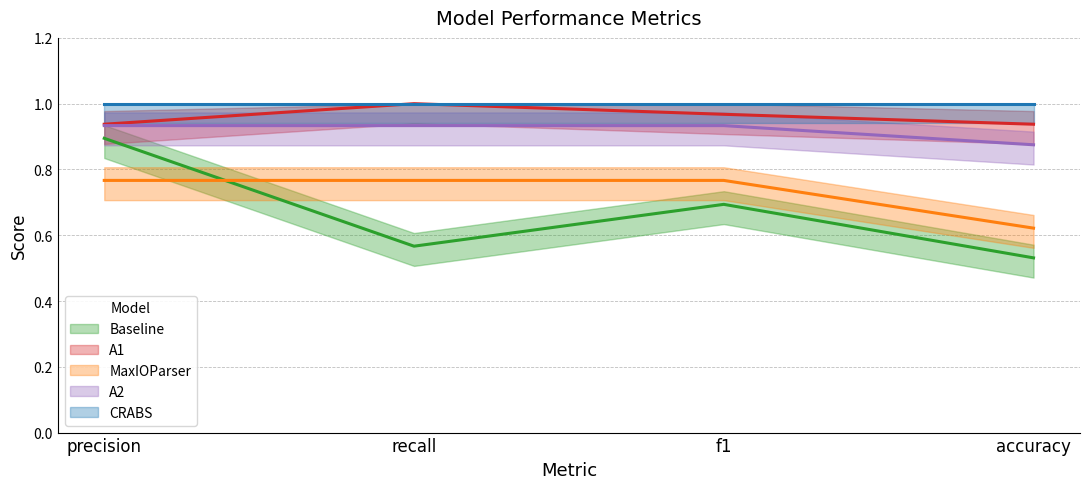

Which category has the highest value in the A2 series?

precision